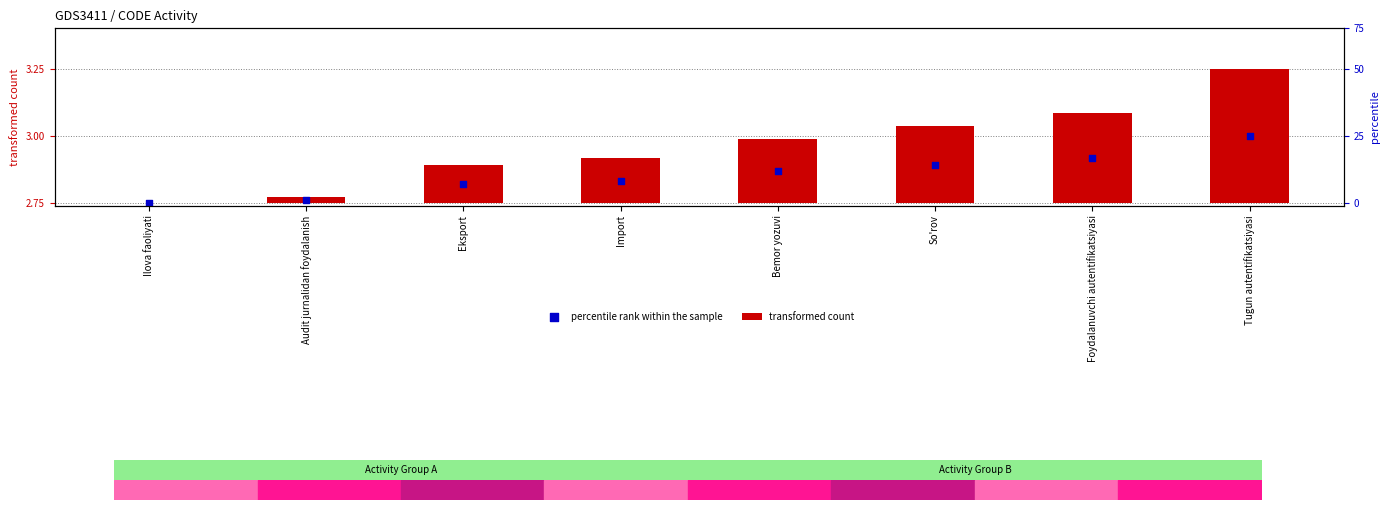

Which series has the widest spread of Y values?

transformed count